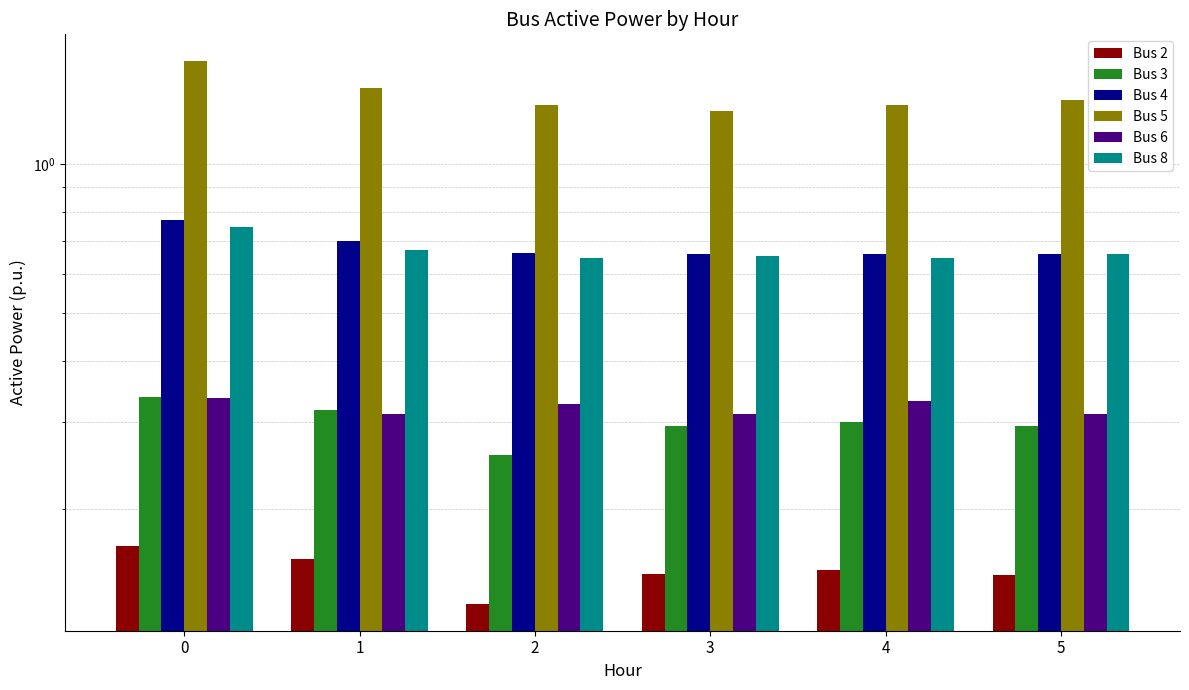

Count the Bus 3 values in the range 0 to 1.

6